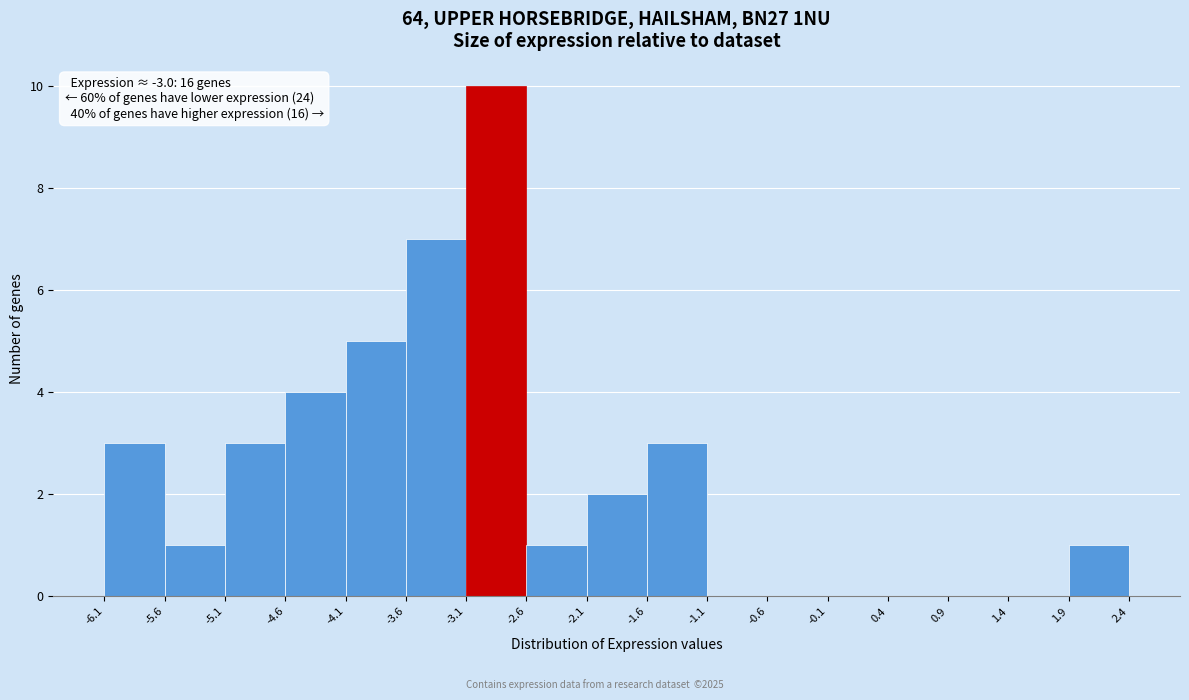

Over which range of the x-axis is the bar tallest?

-3.1 to -2.6